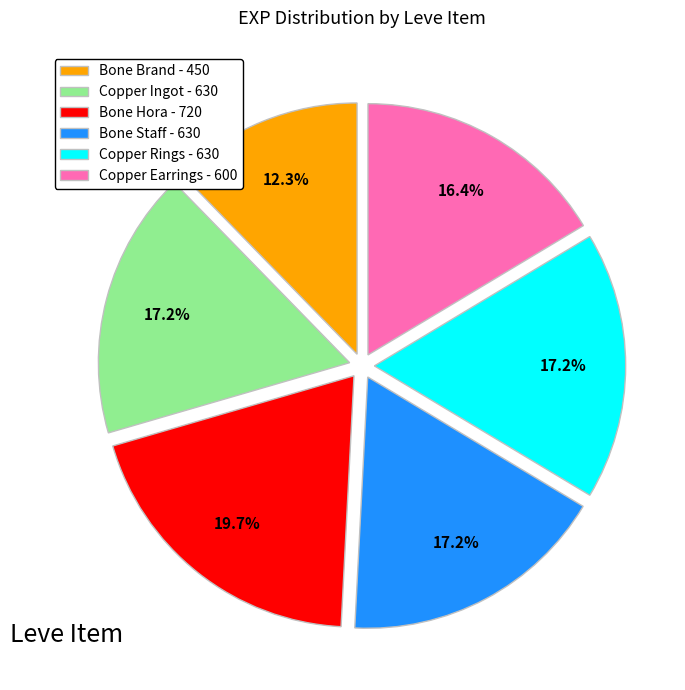

Approximately how many times larger is the value at Copper Ingot compared to Bone Hora?

0.9